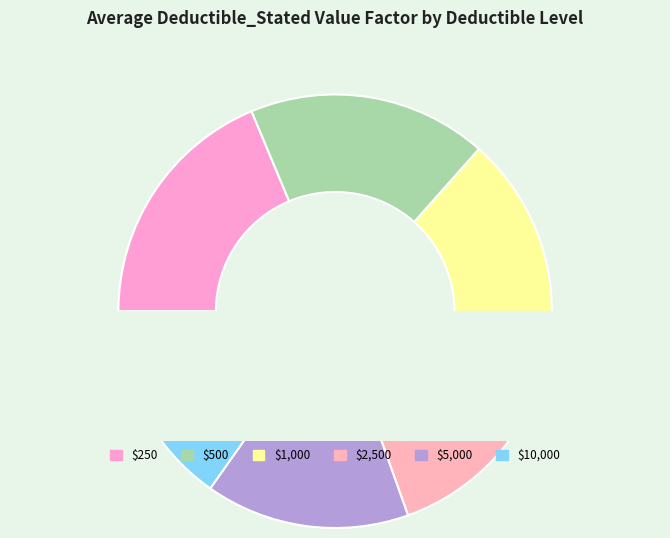

How much of the chart is everything except $5,000?

84.8%